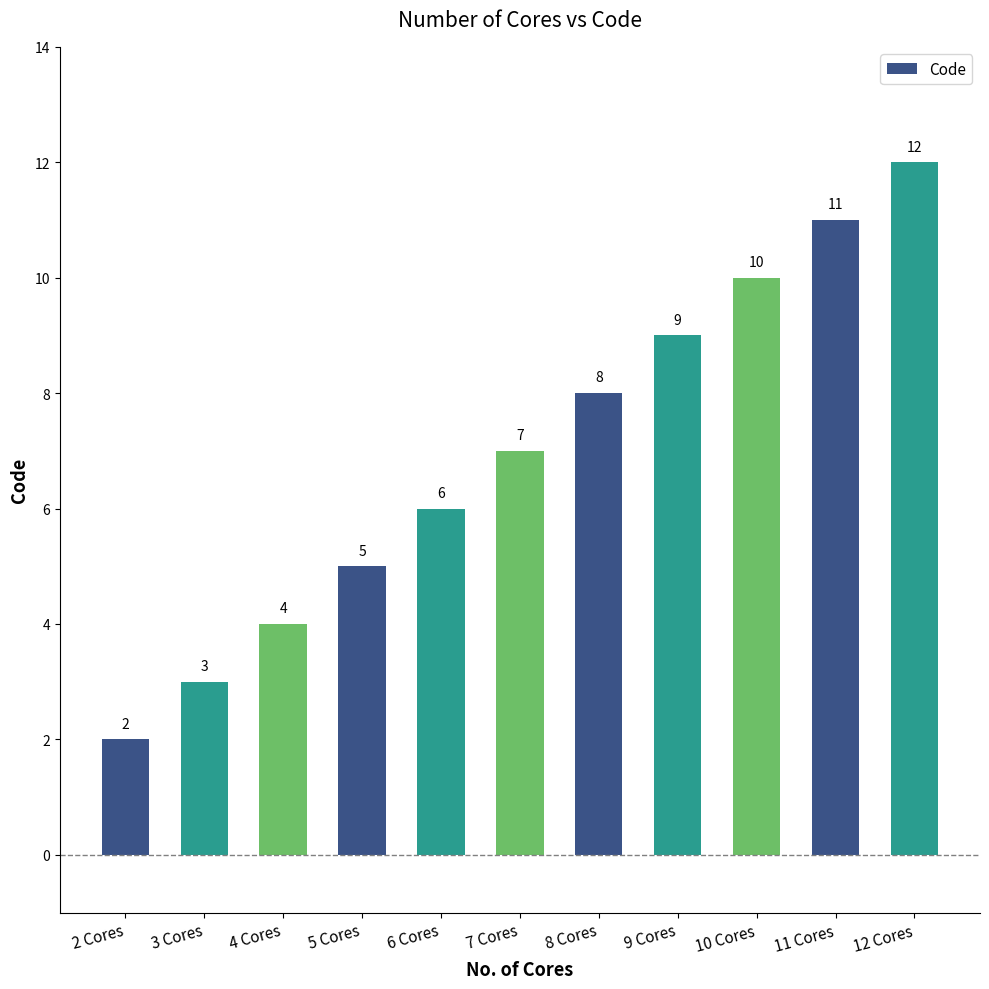

What is the difference between the maximum and minimum values?

10